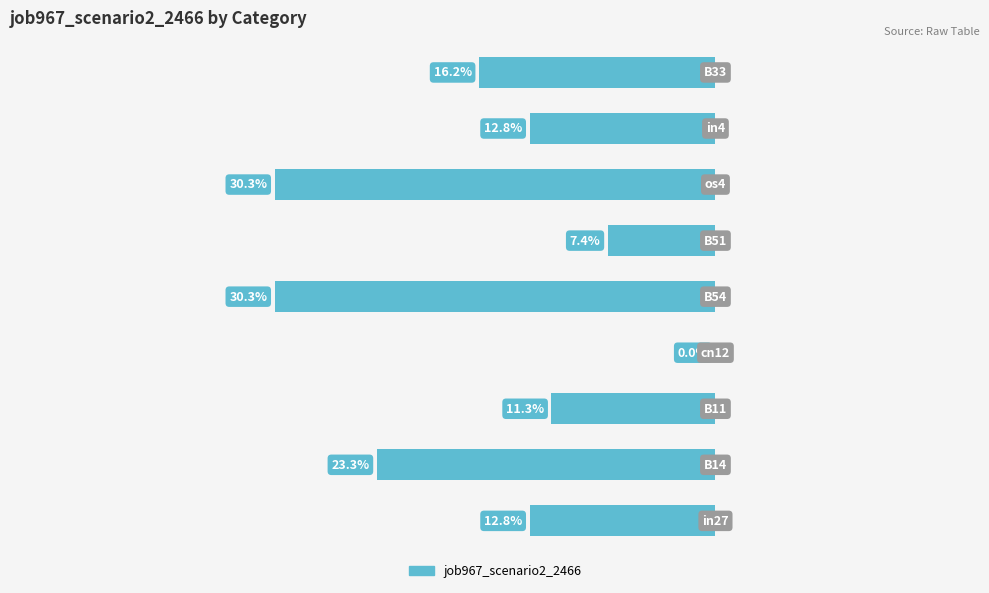

What is the difference between the second highest and second lowest values?

0.2